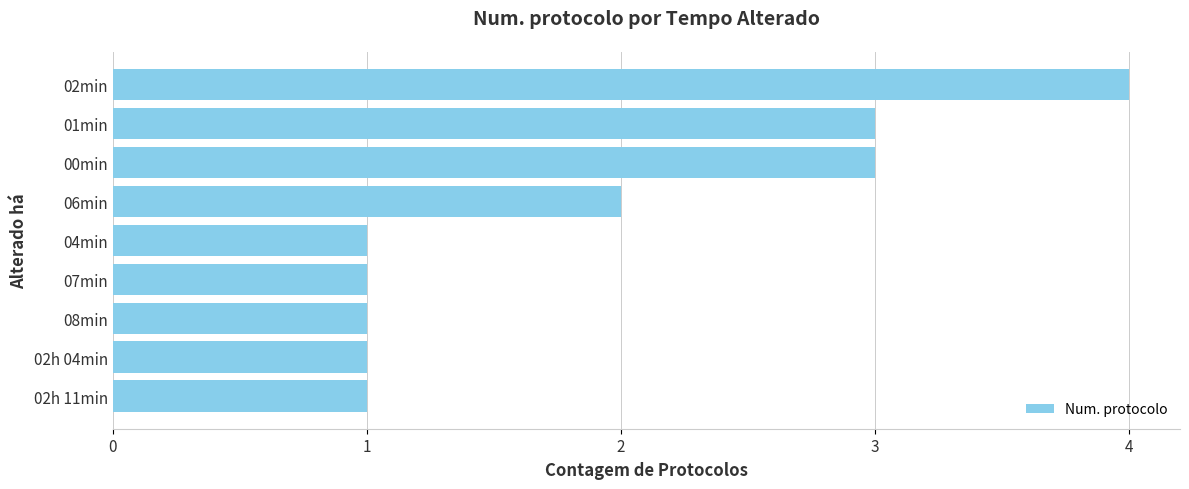

Reading bottom to top, what are all the values shown in this chart?

02h 11min=1	02h 04min=1	08min=1	07min=1	04min=1	06min=2	00min=3	01min=3	02min=4